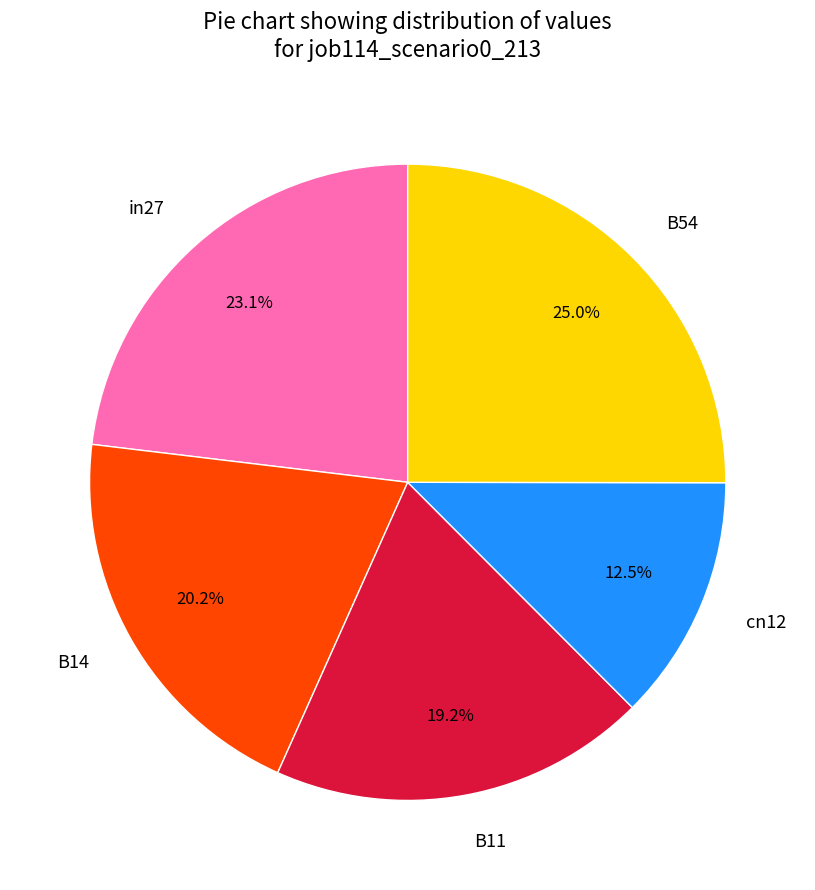

What is the smallest slice in the pie chart?

cn12